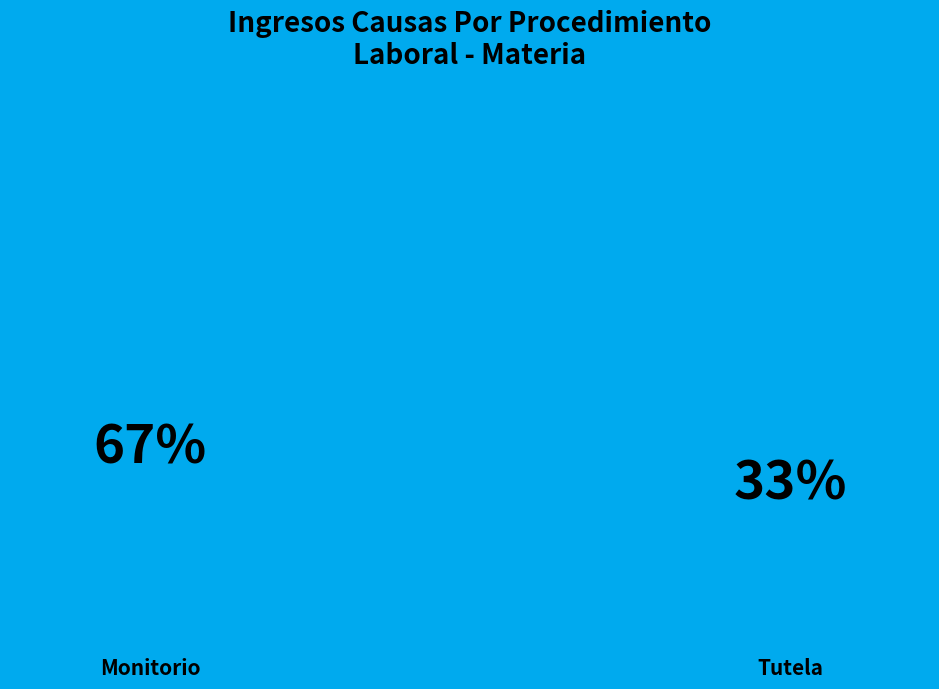

Which slice is the smallest?

Tutela